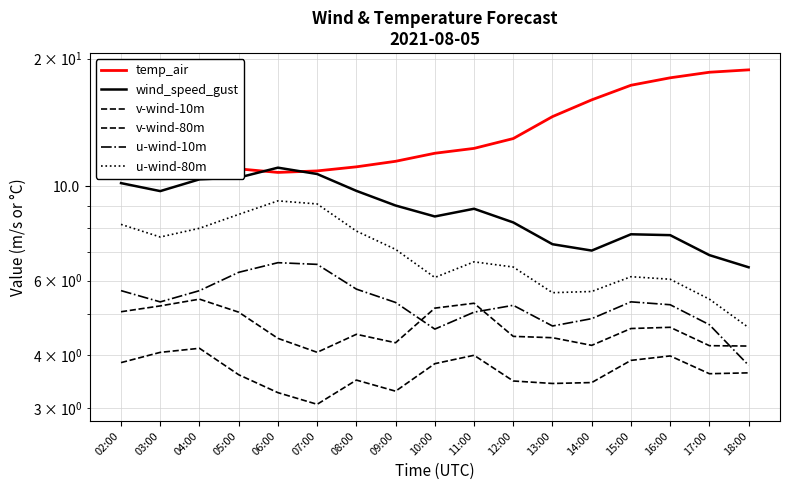

Reading left to right, list all the values displayed in this chart.

temp_air: 02:00=11.5	03:00=11.5	04:00=11.5	05:00=11.0	06:00=10.8	07:00=10.9	08:00=11.1	09:00=11.5	10:00=12.0	11:00=12.3	12:00=13.0	13:00=14.6	14:00=16.0	15:00=17.3	16:00=18.0	17:00=18.6	18:00=18.8
wind_speed_gust: 02:00=10.2	03:00=9.7	04:00=10.4	05:00=10.5	06:00=11.1	07:00=10.7	08:00=9.8	09:00=9.0	10:00=8.5	11:00=8.9	12:00=8.2	13:00=7.3	14:00=7.1	15:00=7.7	16:00=7.7	17:00=6.9	18:00=6.4
v-wind-10m: 02:00=3.8	03:00=4.1	04:00=4.2	05:00=3.6	06:00=3.3	07:00=3.1	08:00=3.5	09:00=3.3	10:00=3.8	11:00=4.0	12:00=3.5	13:00=3.4	14:00=3.5	15:00=3.9	16:00=4.0	17:00=3.6	18:00=3.6
v-wind-80m: 02:00=5.1	03:00=5.2	04:00=5.4	05:00=5.1	06:00=4.4	07:00=4.1	08:00=4.5	09:00=4.3	10:00=5.2	11:00=5.3	12:00=4.4	13:00=4.4	14:00=4.2	15:00=4.6	16:00=4.7	17:00=4.2	18:00=4.2
u-wind-10m: 02:00=5.7	03:00=5.3	04:00=5.7	05:00=6.3	06:00=6.6	07:00=6.6	08:00=5.7	09:00=5.3	10:00=4.6	11:00=5.1	12:00=5.2	13:00=4.7	14:00=4.9	15:00=5.3	16:00=5.3	17:00=4.7	18:00=3.8
u-wind-80m: 02:00=8.1	03:00=7.6	04:00=8.0	05:00=8.6	06:00=9.2	07:00=9.1	08:00=7.8	09:00=7.1	10:00=6.1	11:00=6.6	12:00=6.5	13:00=5.6	14:00=5.7	15:00=6.1	16:00=6.0	17:00=5.4	18:00=4.6